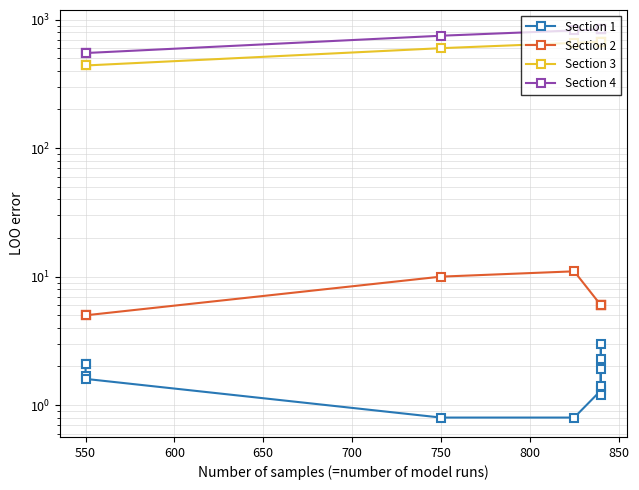

Count the number of categories in the chart.

12